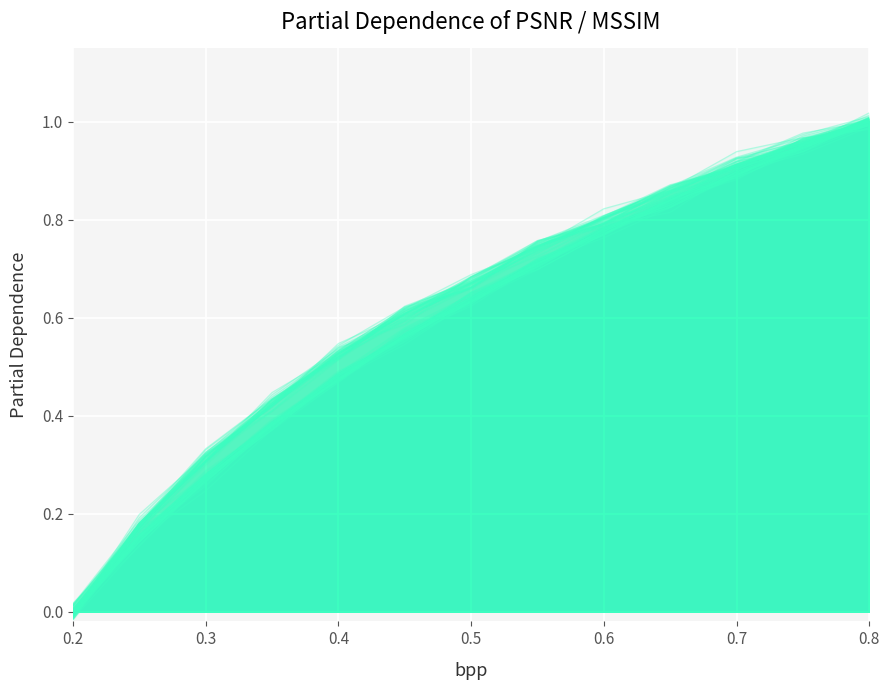

Reading right to left, transcribe all the data shown in this chart.

PSNR: 1.0	1.0	0.9	0.8	0.8	0.7	0.6	0.6	0.5	0.4	0.3	0.2	-0.0
MSSIM: 1.0	1.0	0.9	0.9	0.8	0.7	0.7	0.6	0.5	0.4	0.3	0.2	0.0